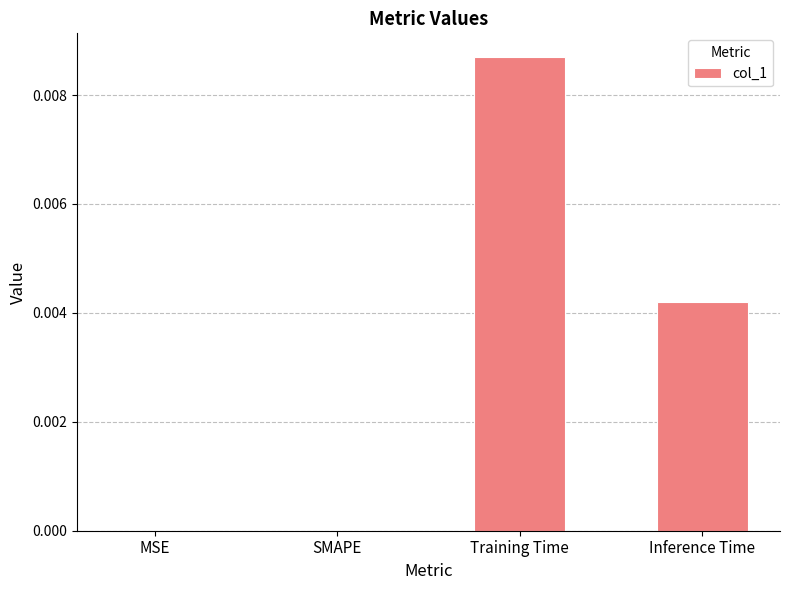

The chart shows a value of 0.0 at Training Time. True or false?

True